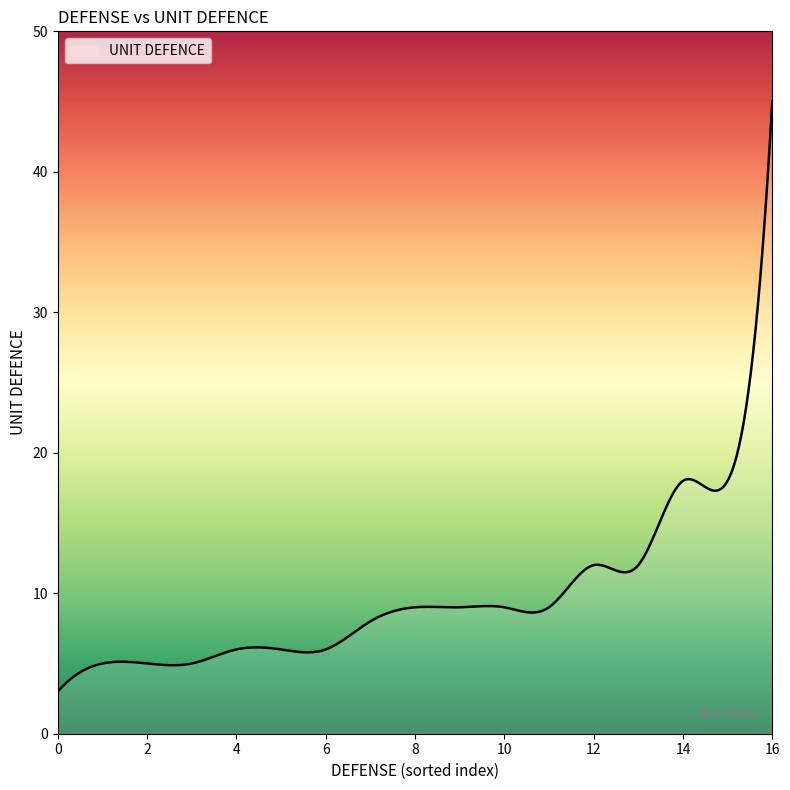

What is the difference between the maximum and minimum values?

42.0